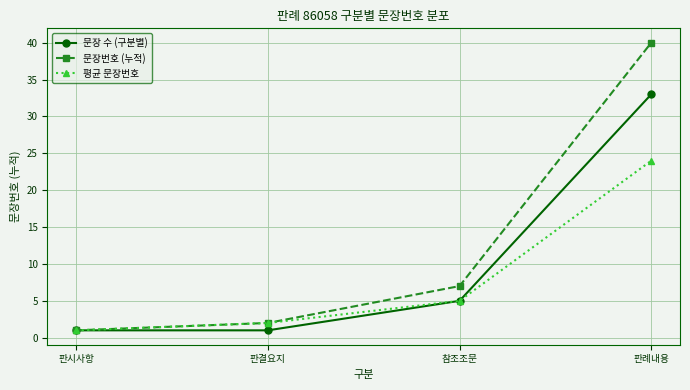

Rank the series by their maximum value, from highest to lowest.

문장번호 (누적), 문장 수 (구분별), 평균 문장번호